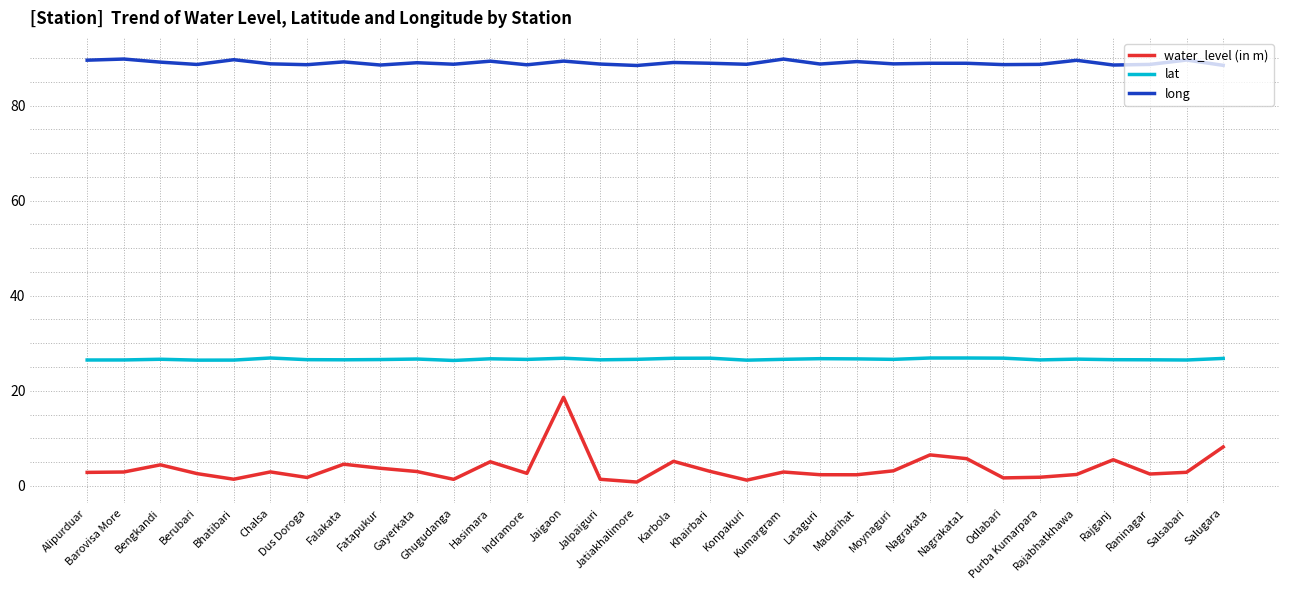

True or false: lat and long cross at least once.

False